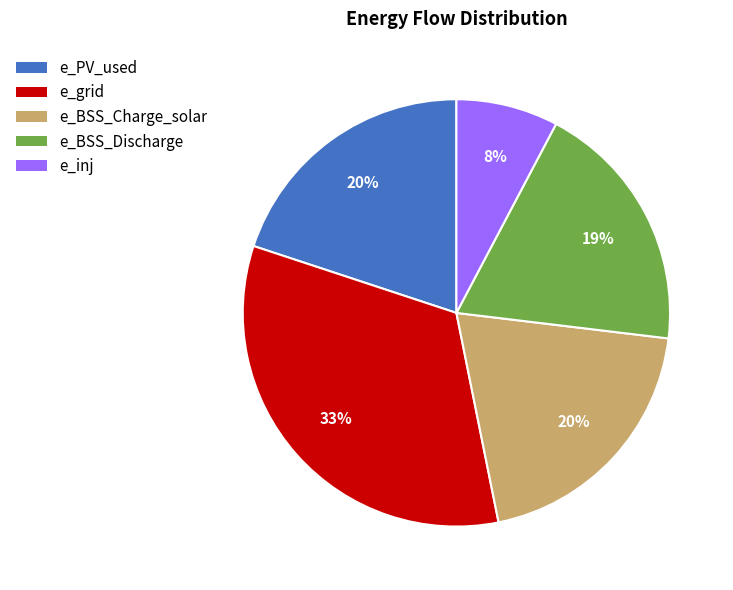

True or false: e_inj accounts for 8% of the total.

True